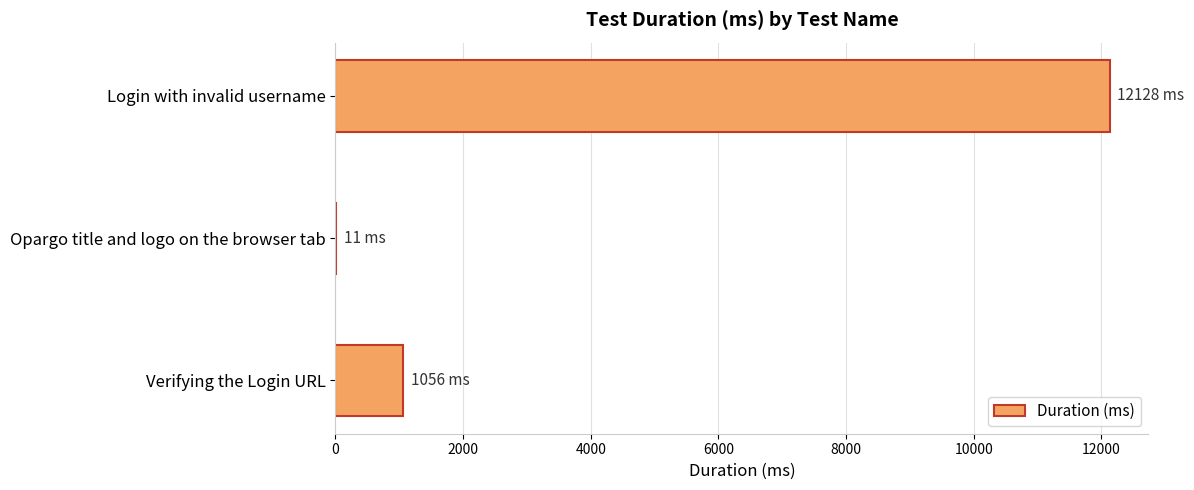

What is the greatest value displayed?

12128